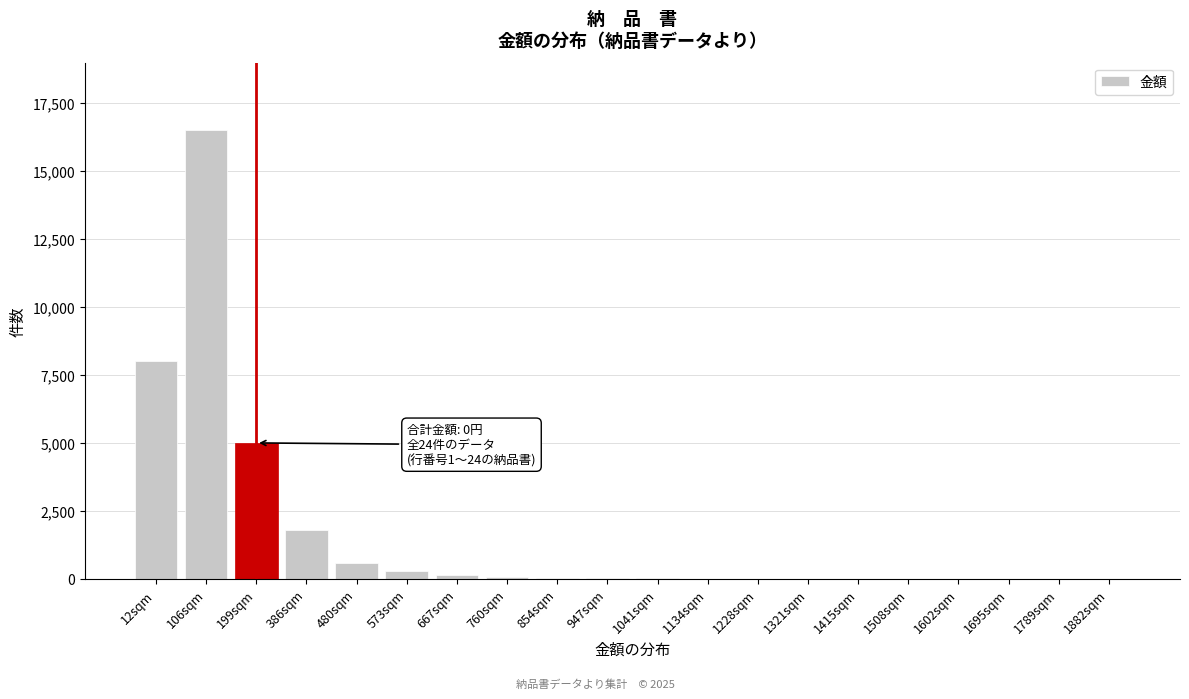

Which category has the highest value across all series?

106sqm